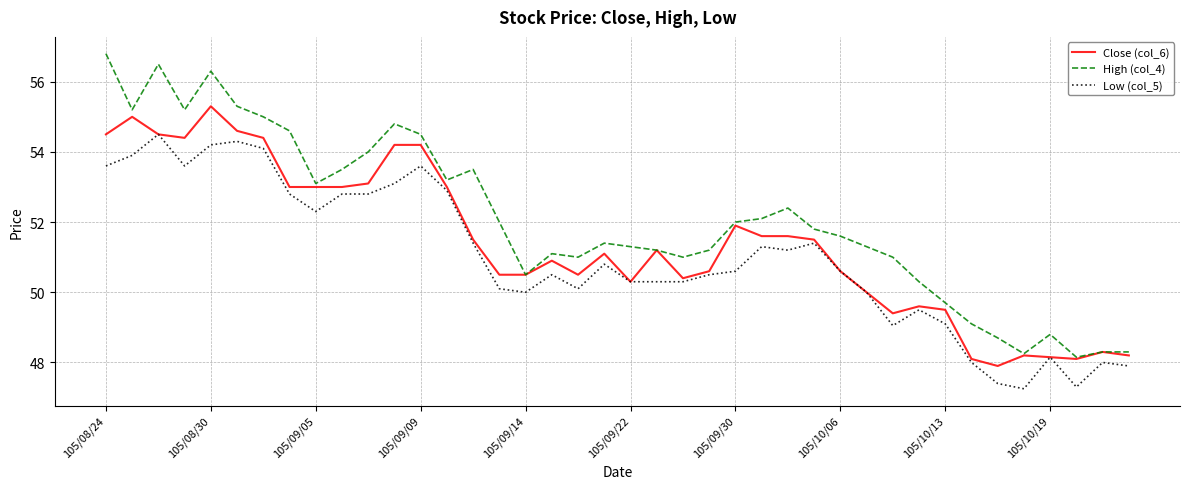

What is the maximum value shown in the chart?

56.8